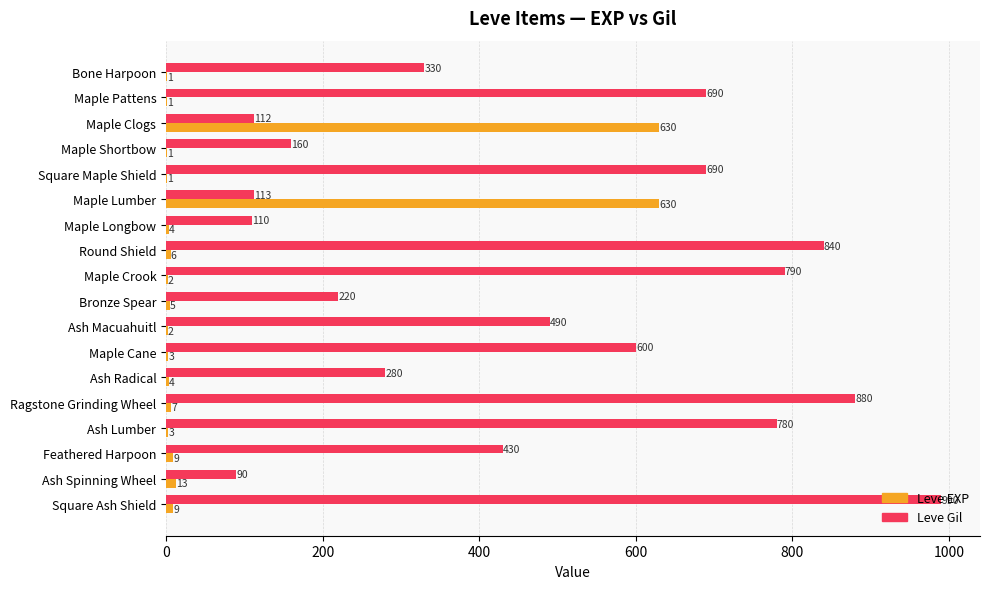

The value of Leve EXP at Maple Clogs is 357. True or false?

False